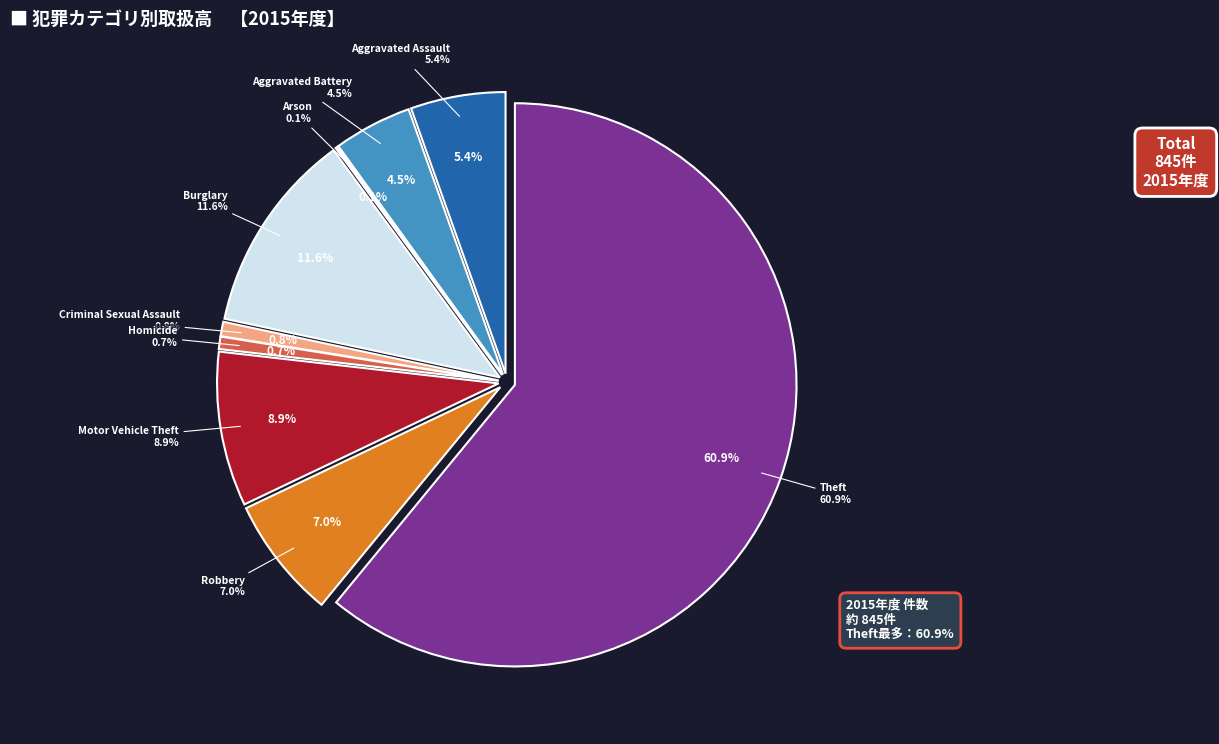

Does Arson account for over 50% of the chart?

No